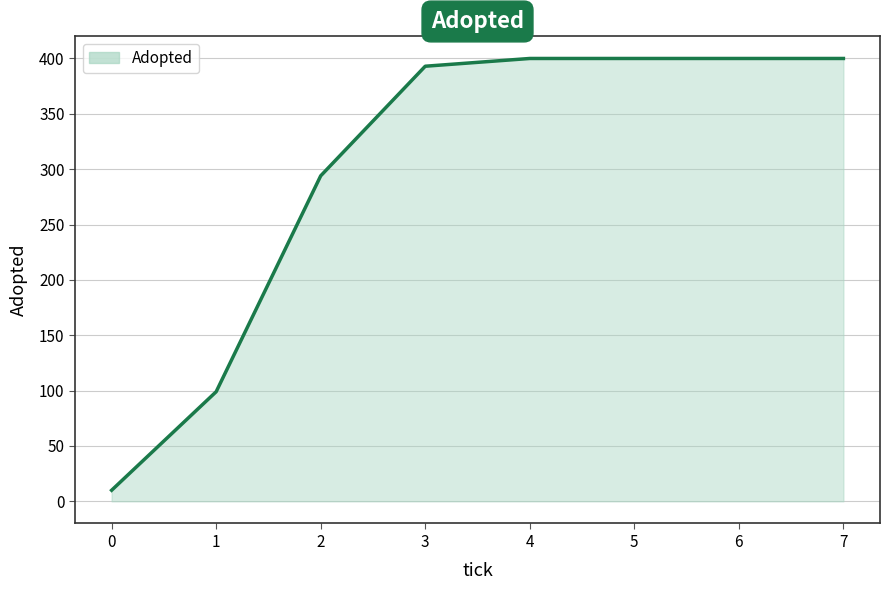

What is the minimum value shown in the chart?

10